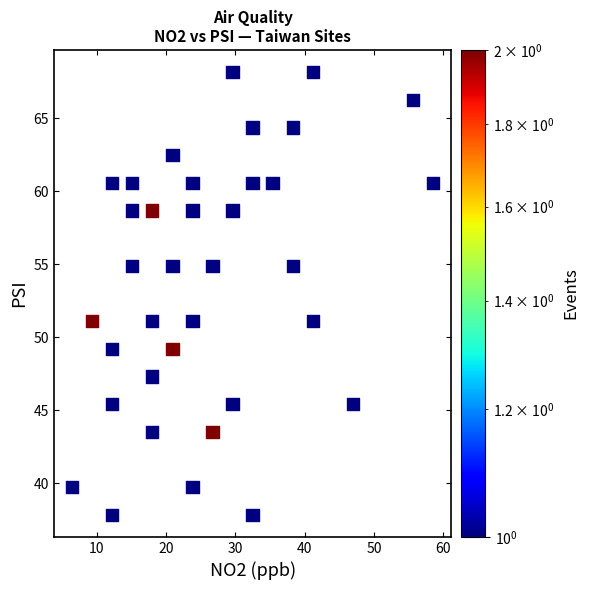

What is the range of X values (max minus min)?

52.1